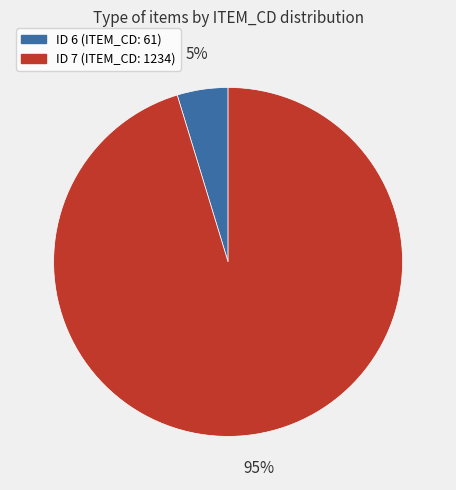

To the nearest percent, what is the average slice percentage?

50%